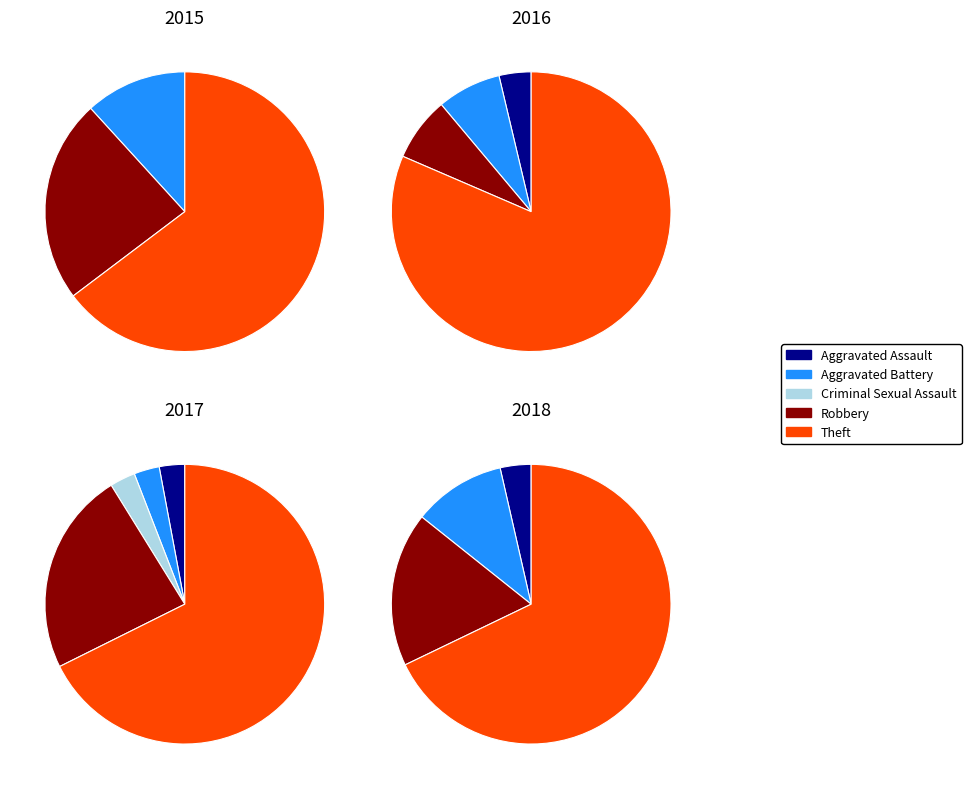

Count the number of slices in the pie.

5